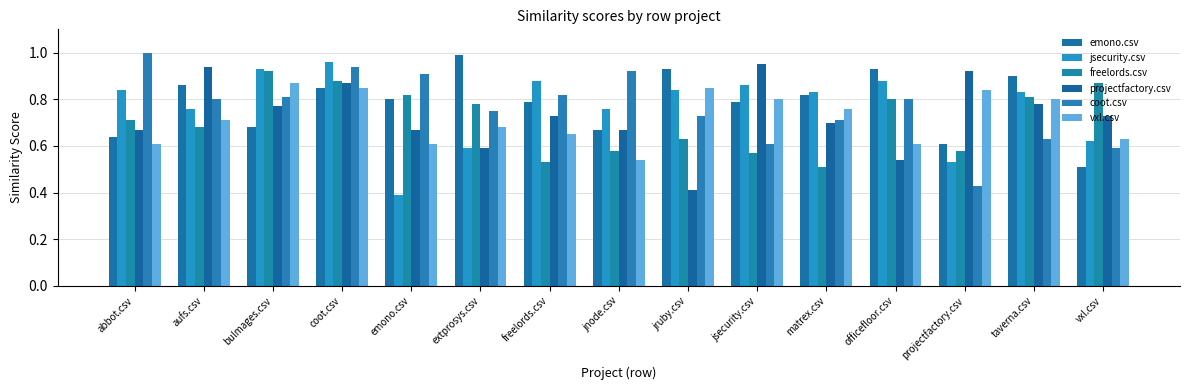

The value of jsecurity.csv at vxl.csv is 0.6. True or false?

True